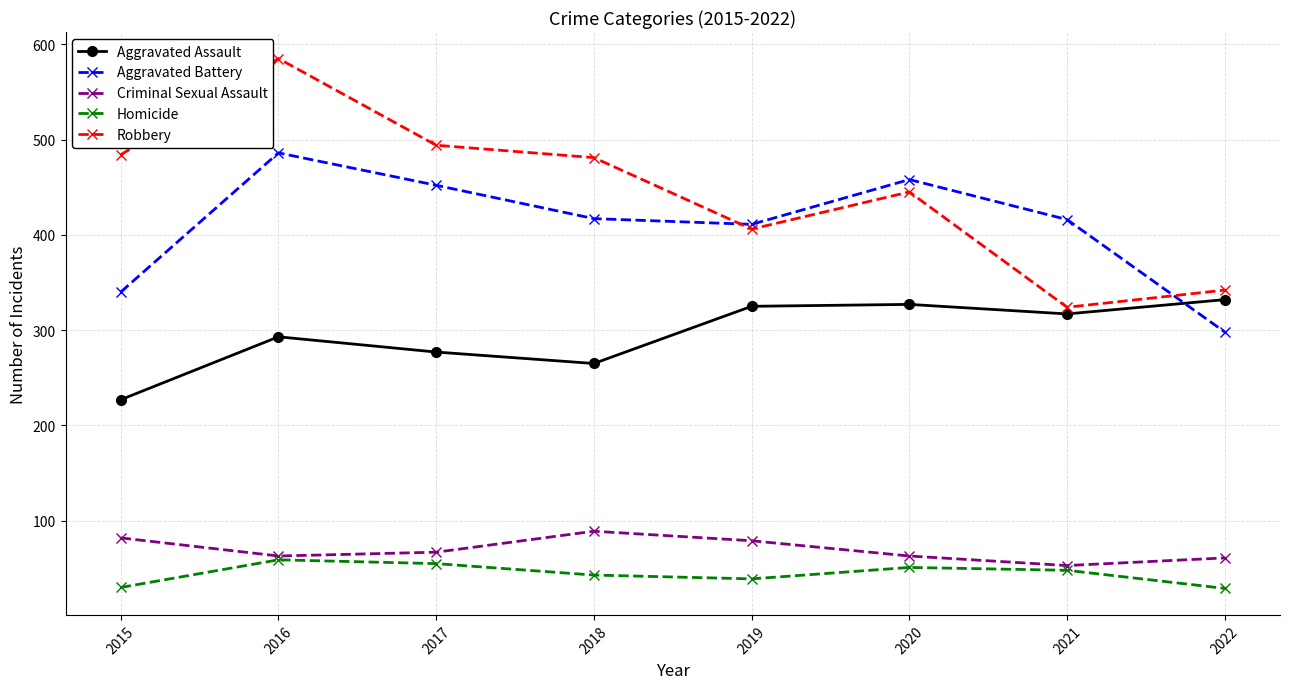

At which category is the sum across all series the highest?

2016